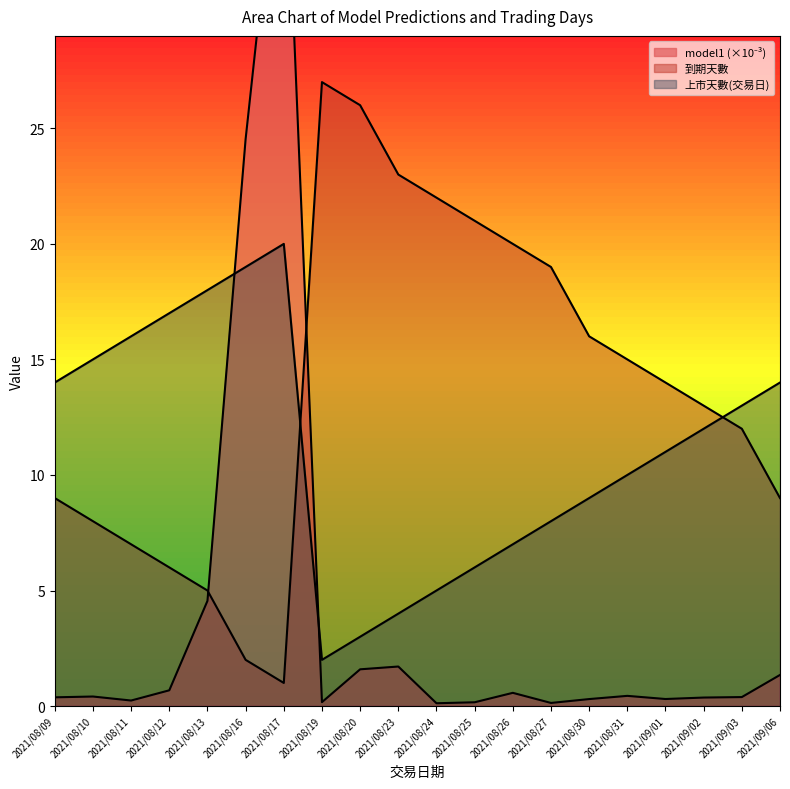

How many interior local valleys does the 到期天數 series have?

1